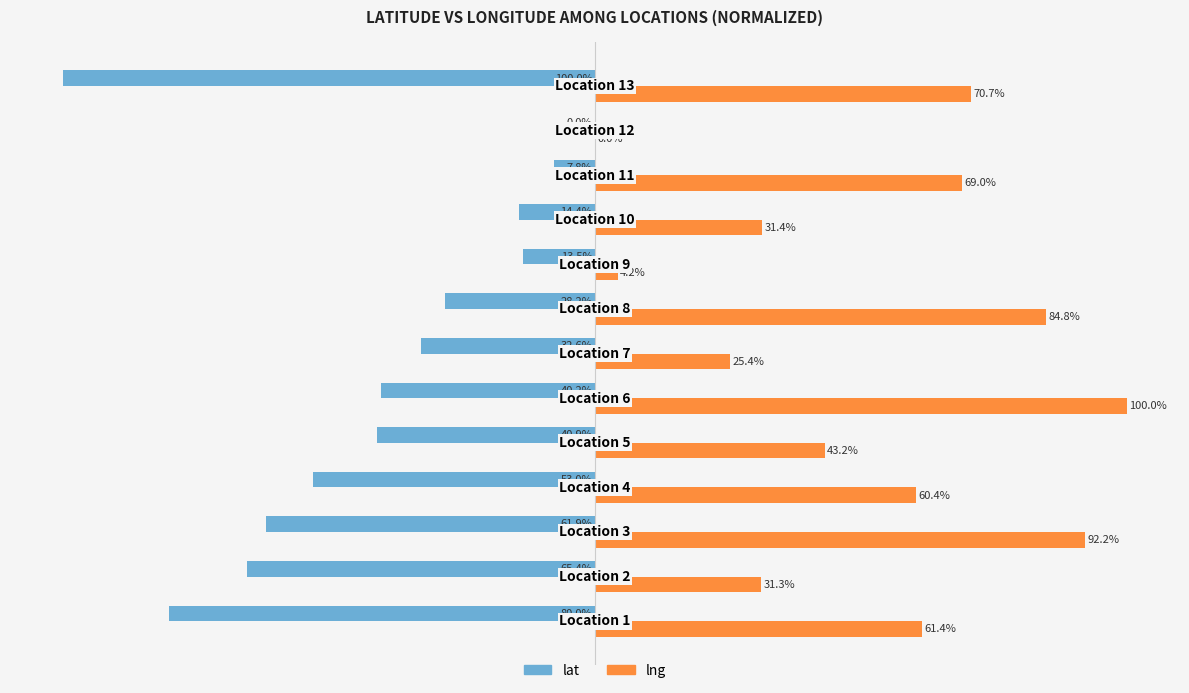

Which series has the largest total across all categories?

lng